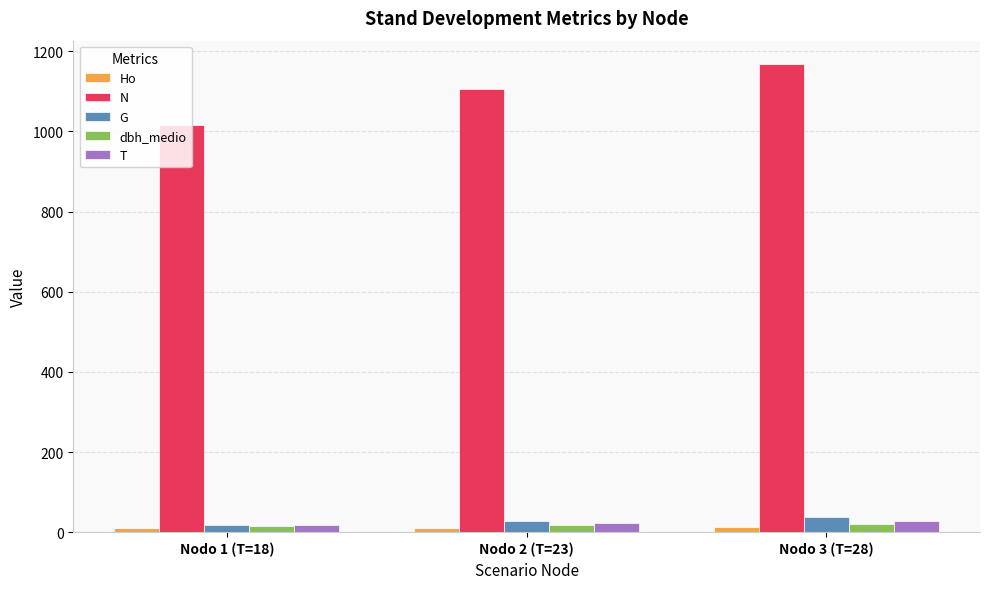

Which series has the widest spread of values?

N